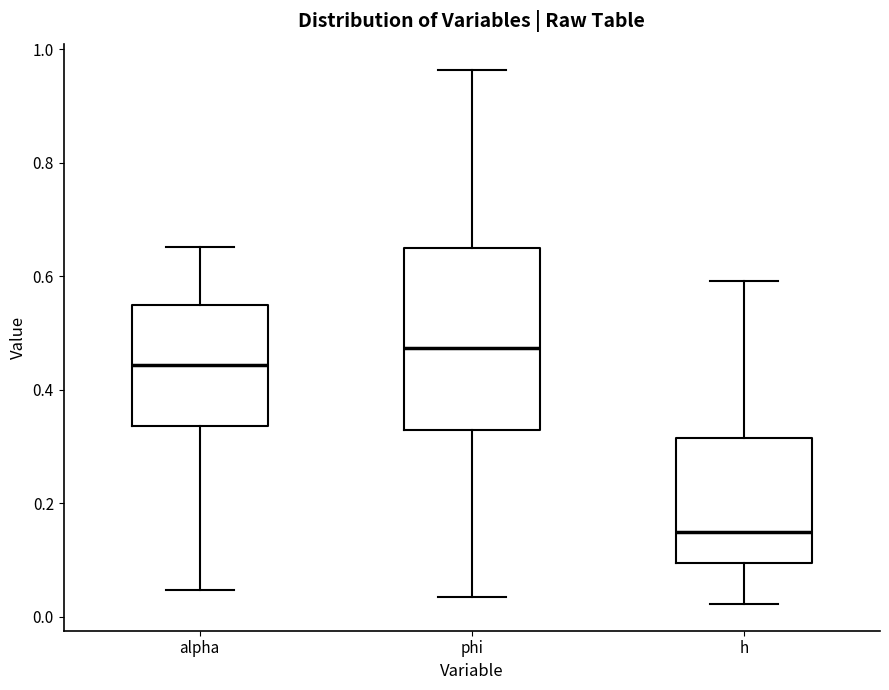

Reading left to right, read every box against the y-axis: the position of its median line, the range the box covers, and the ends of its whiskers. The values are not printed on the chart, so give them approximately, as read against the axis.

alpha: median 0.44, box 0.34 to 0.54, whiskers 0.04 to 0.66
phi: median 0.48, box 0.32 to 0.64, whiskers 0.04 to 0.96
h: median 0.14, box 0.10 to 0.32, whiskers 0.02 to 0.60